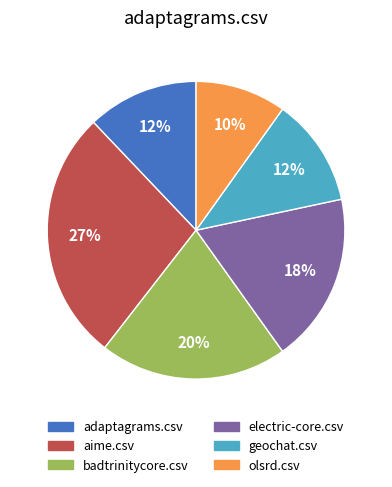

To the nearest percent, what is the average slice percentage?

17%